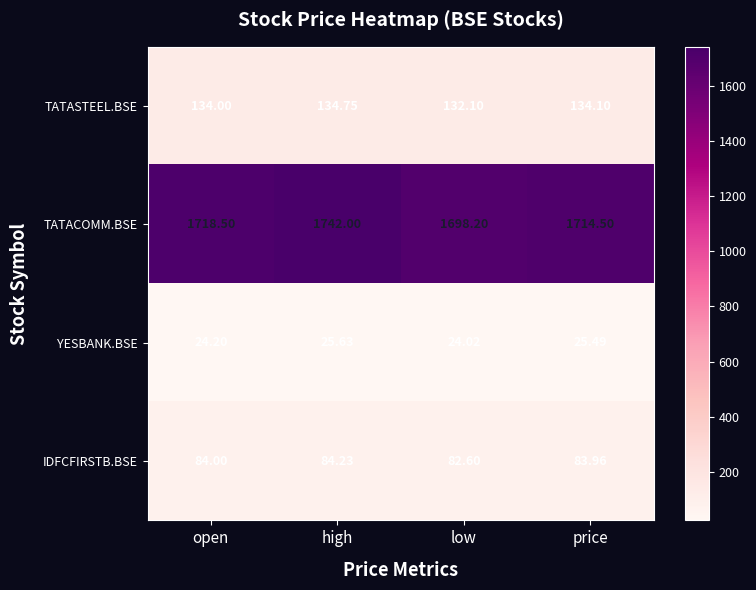

At which label does YESBANK.BSE first exceed 25?

high